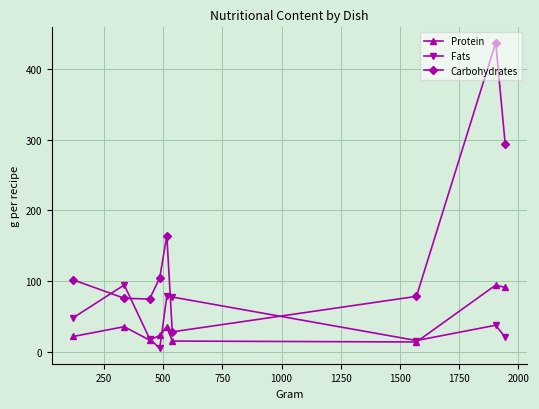

How many lines are shown in the chart?

3